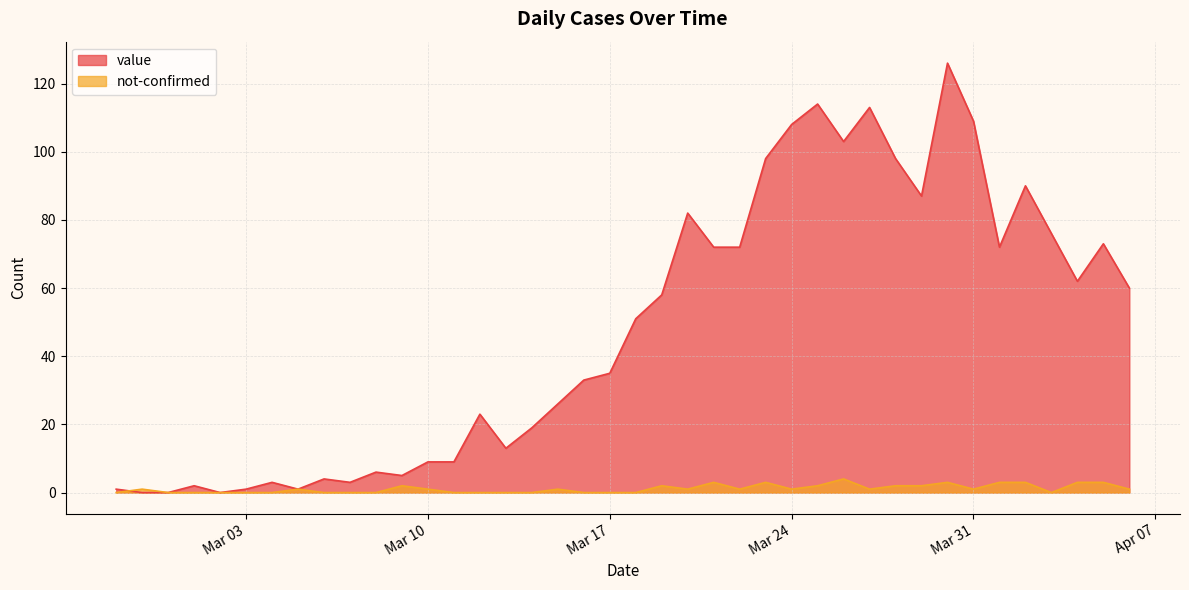

What position from the right is 2020-03-13?

25